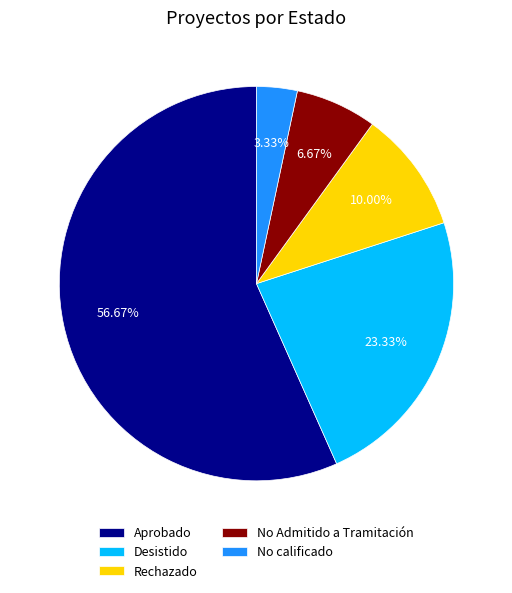

Approximately how many times larger is the value at Desistido compared to No Admitido a Tramitación?

3.5